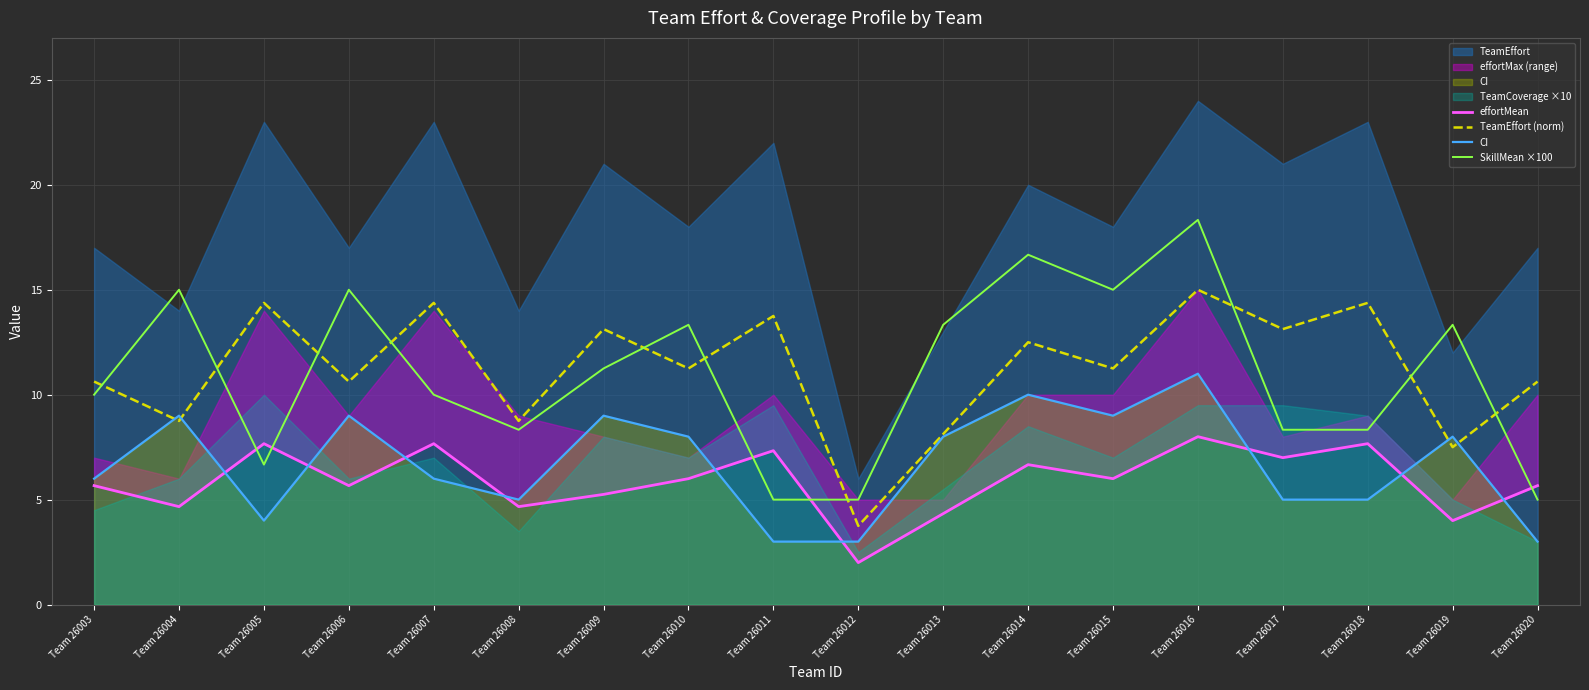

At which label does TeamEffort (norm) first exceed 11?

Team 26005